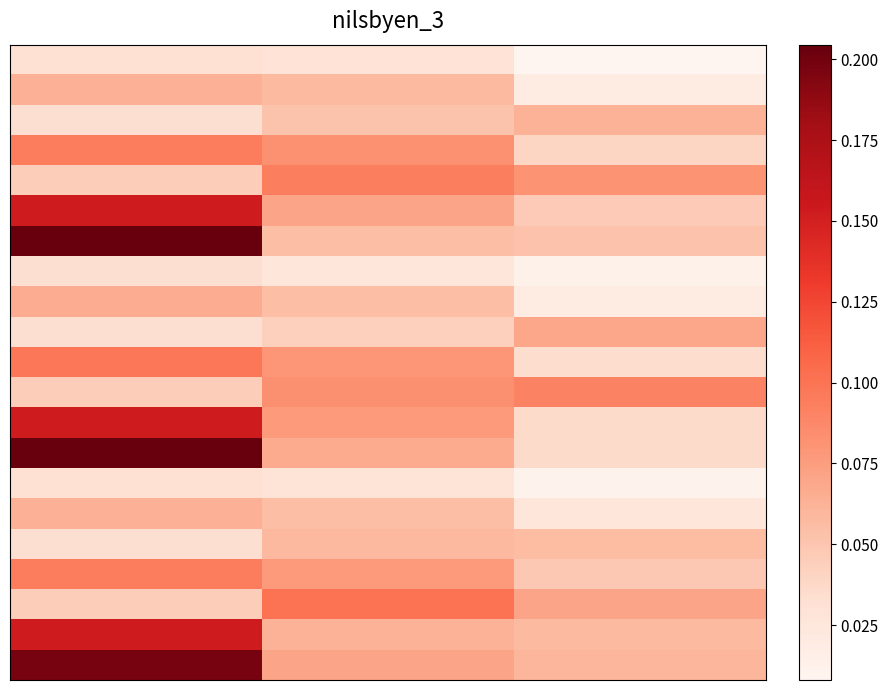

At how many categories does at least one series exceed 0?

3